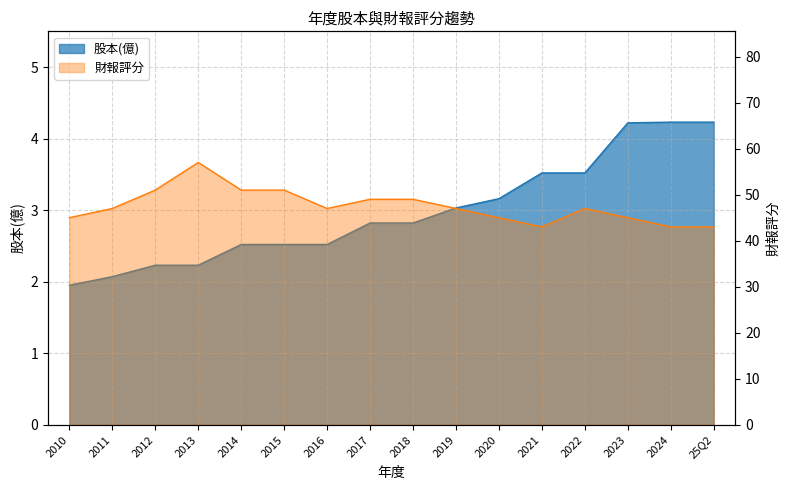

How many lines are shown in the chart?

2